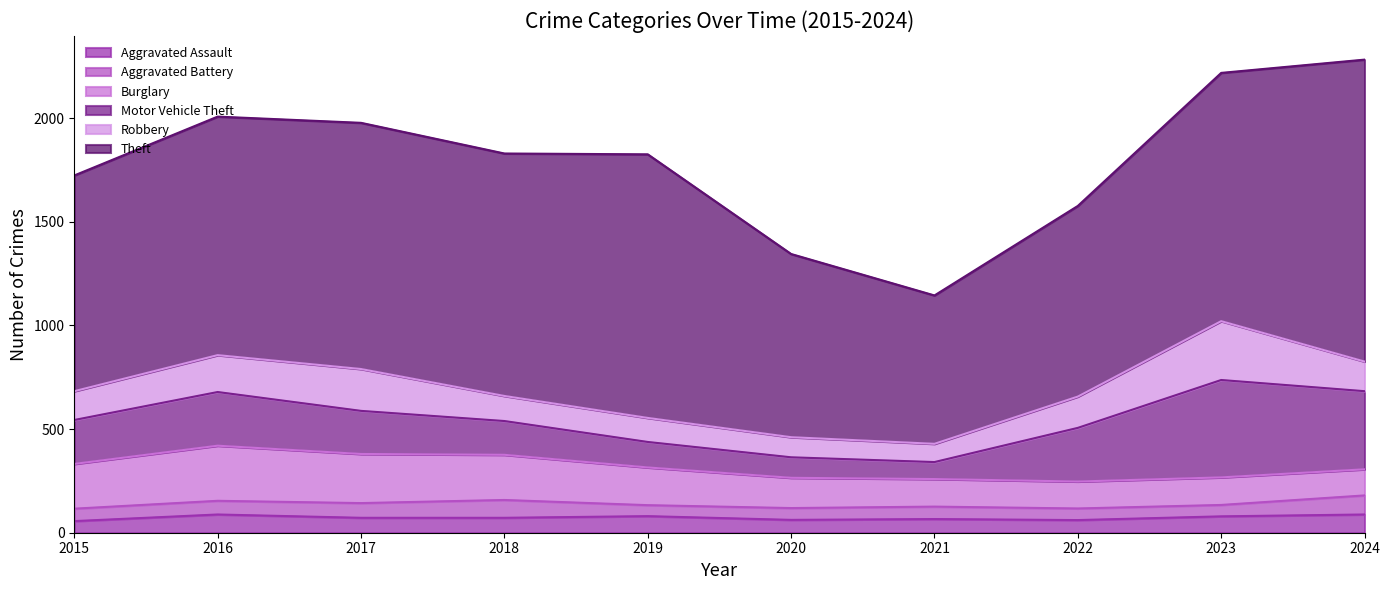

Which series changed the most between 2016 and 2019?

Motor Vehicle Theft